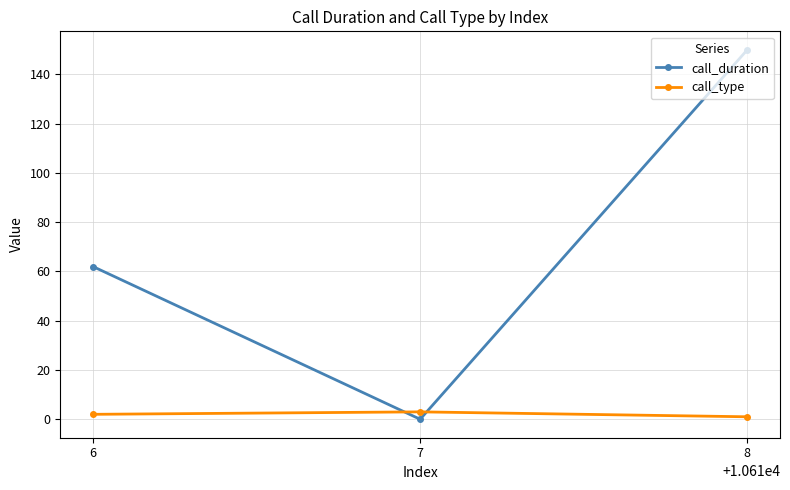

True or false: call_type has a value of 3 at 7.

True